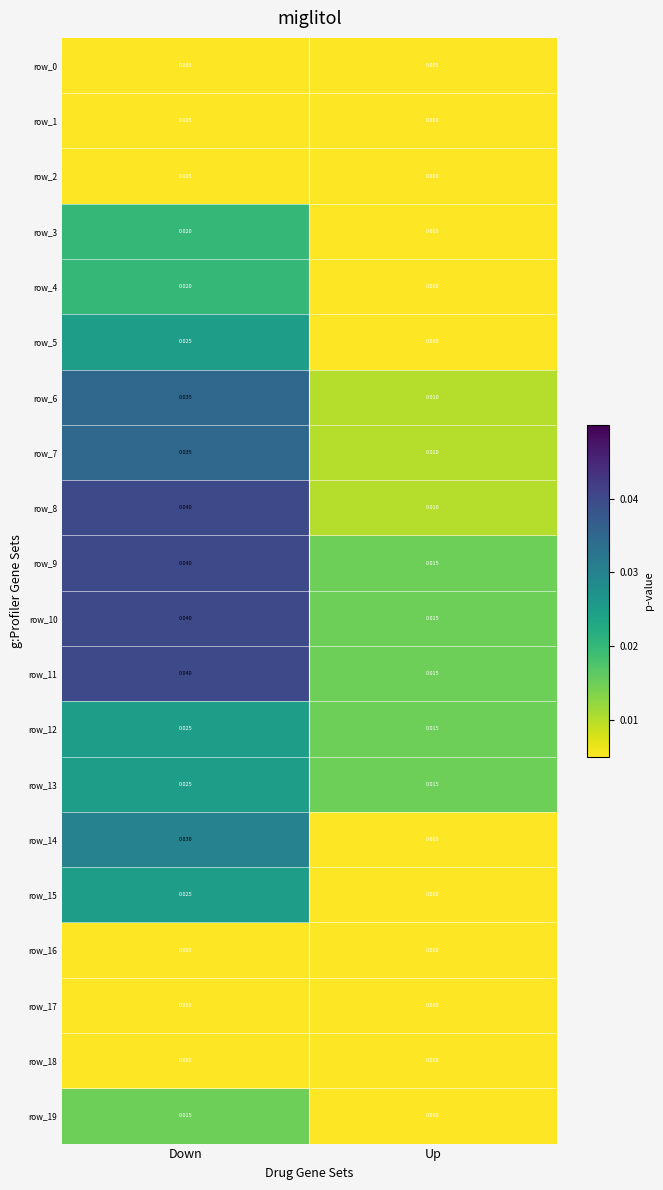

What is the total value across all series at Up?

0.1